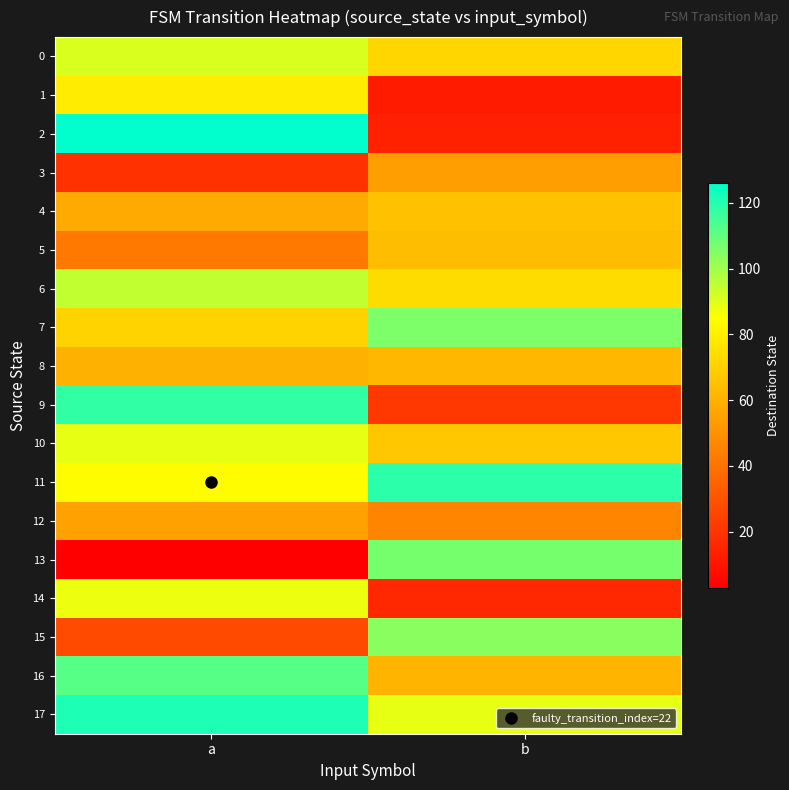

At which category is the sum across all series the highest?

a